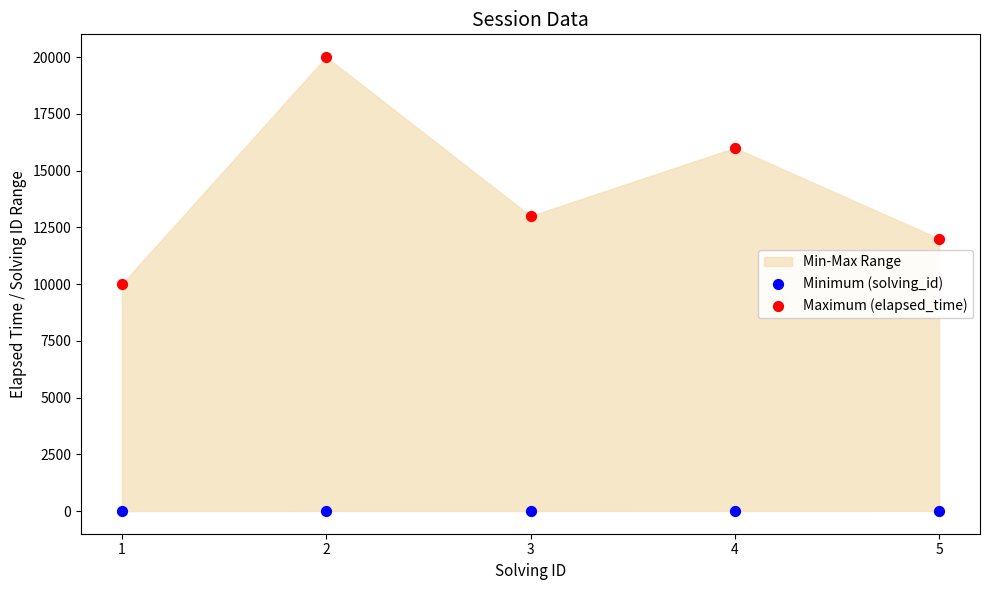

Which series contains the lowest Y value?

Minimum (solving_id)